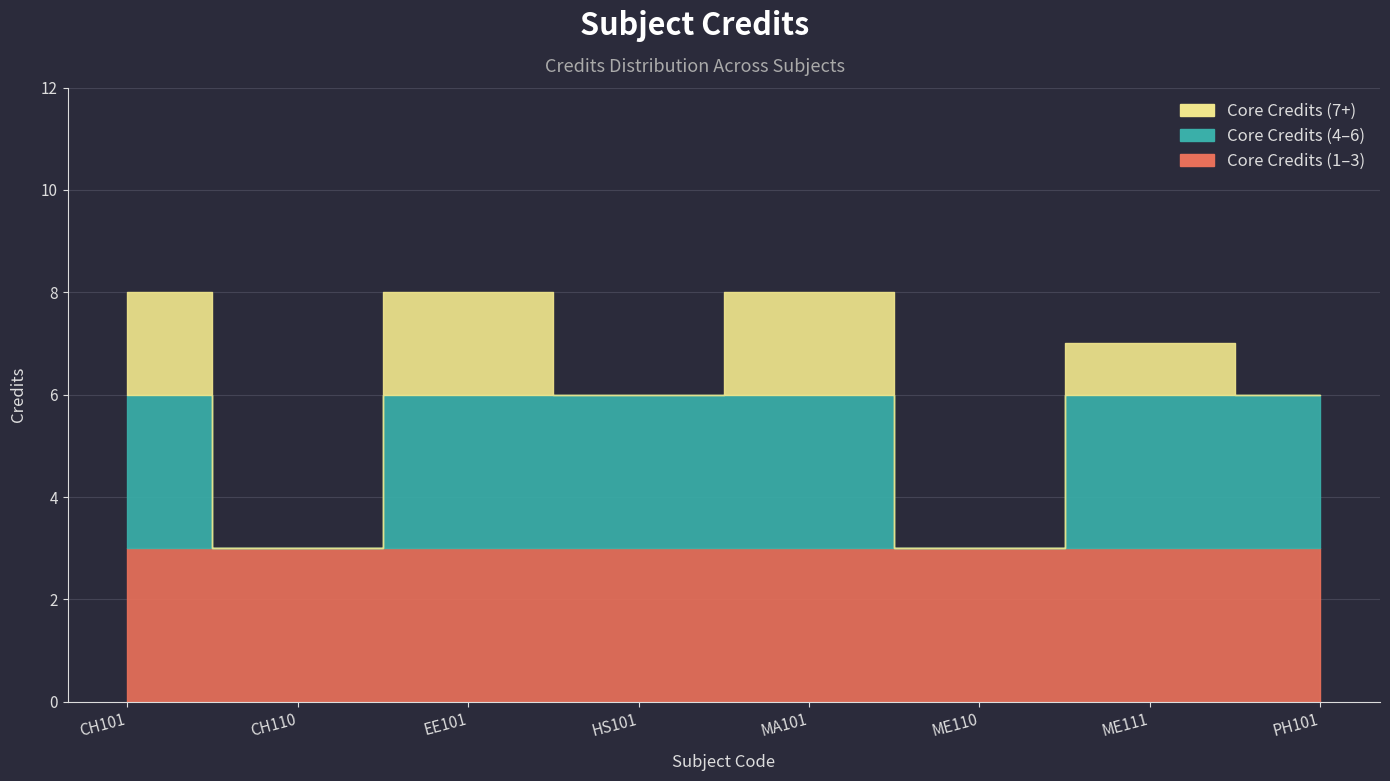

True or false: the data shows 3 at ME110.

True